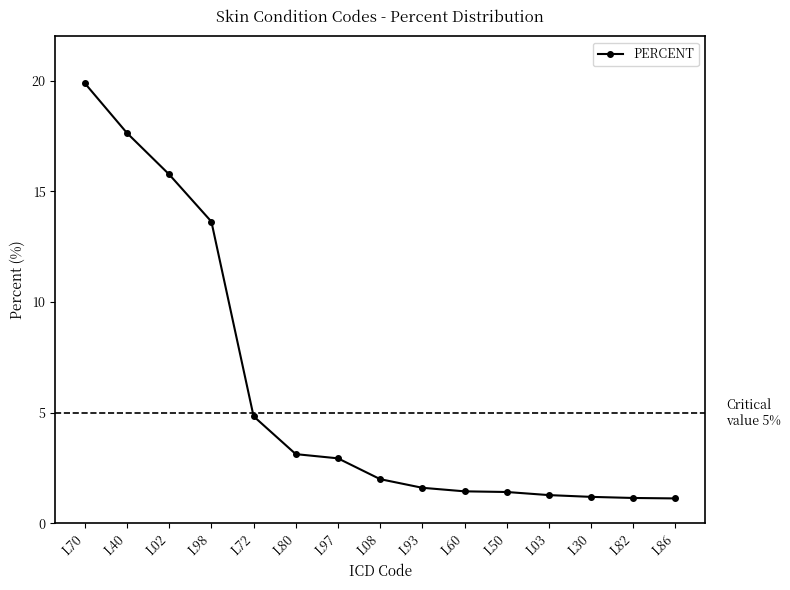

What is the sum of the values at L08 and L50?

3.4